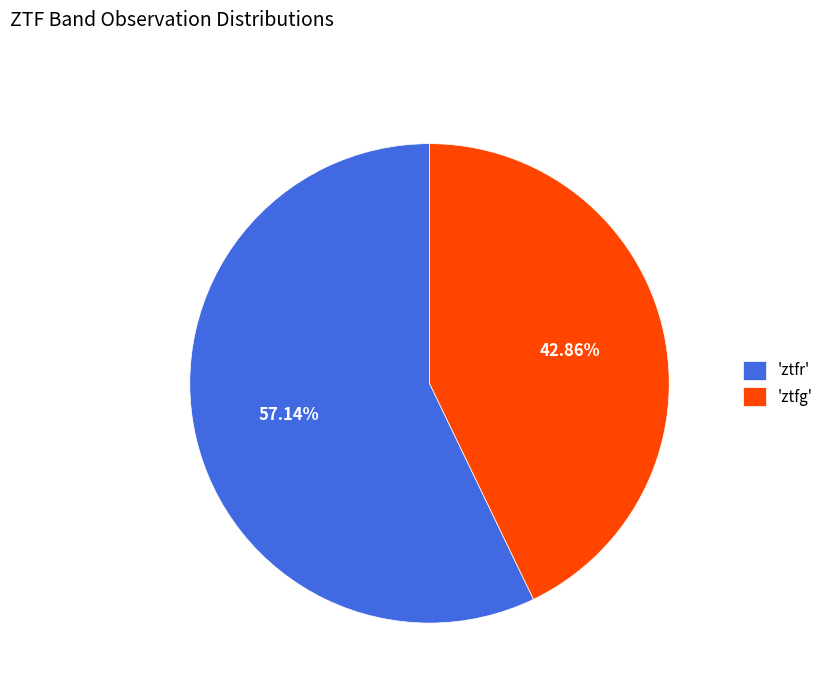

To the nearest percent, what is the difference between the largest and smallest slice percentages?

14%